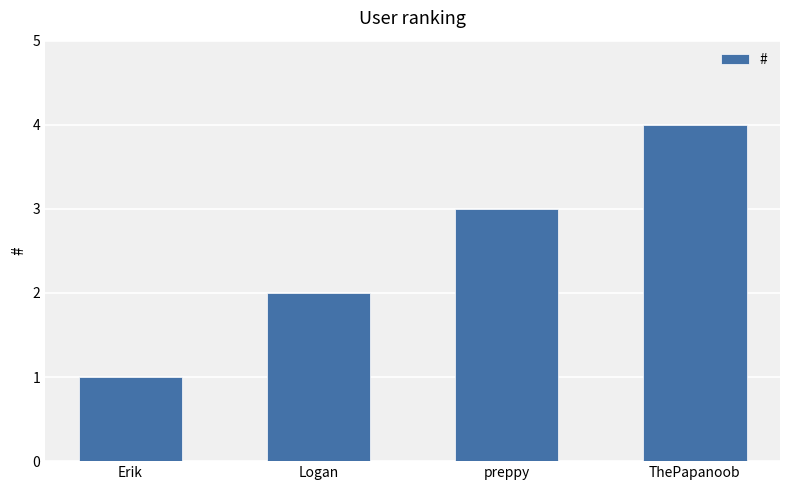

True or false: the data shows 1 at Erik.

True